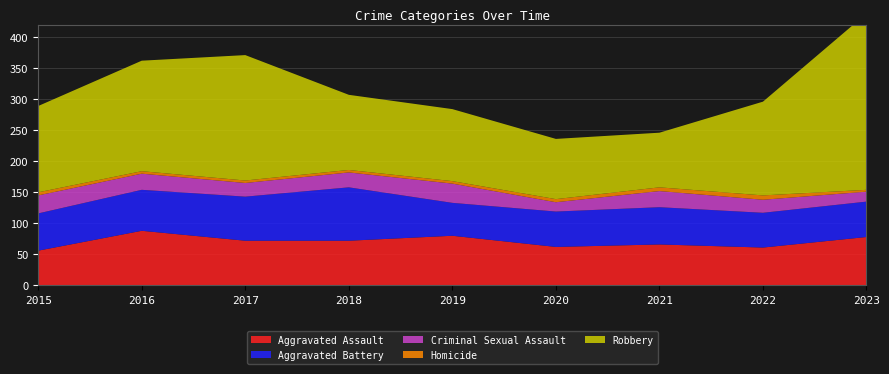

Reading left to right, list all the values displayed in this chart.

Aggravated Assault: 56	88	72	72	80	62	66	61	78
Aggravated Battery: 60	66	71	86	53	57	60	56	57
Criminal Sexual Assault: 29	26	22	24	31	15	26	21	16
Homicide: 5	4	4	4	4	5	6	7	3
Robbery: 139	178	202	121	116	97	88	151	284